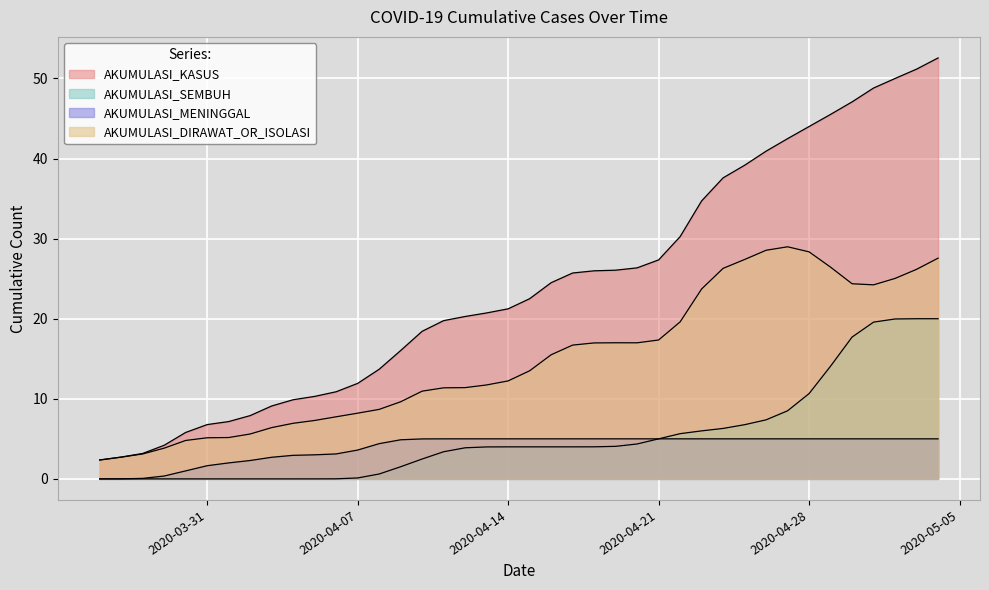

What is the greatest value displayed?

52.6